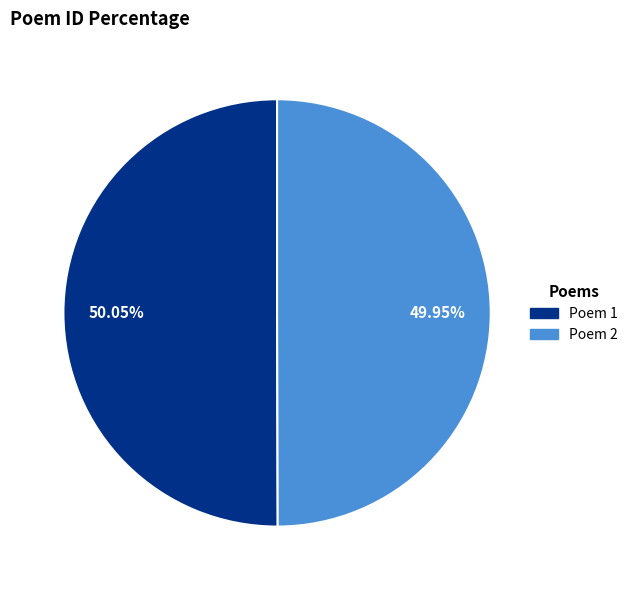

Is there a majority slice in this chart?

Yes